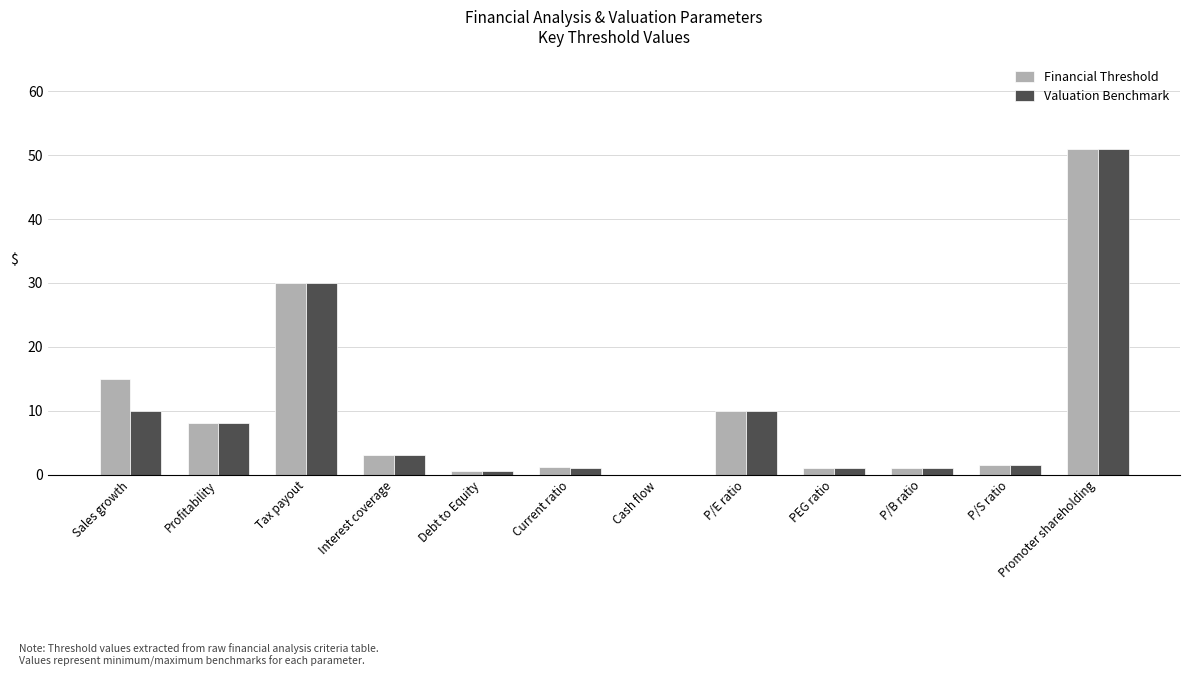

What is the sum of all Valuation Benchmark values?

117.0